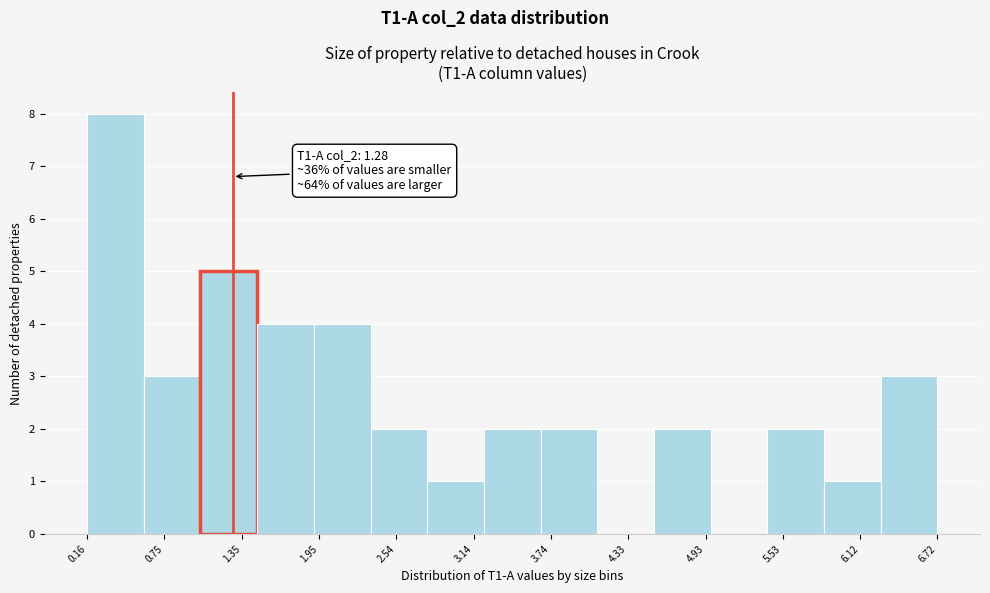

Which range on the x-axis has the tallest bar?

0.2 to 0.6